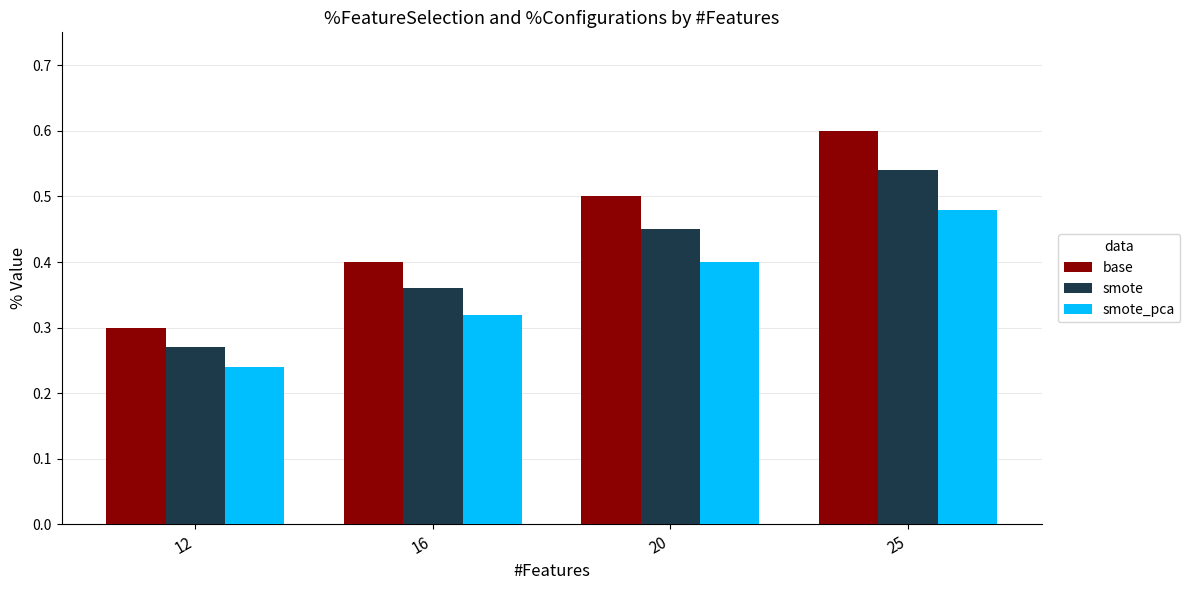

At which label does smote_pca reach its peak?

25